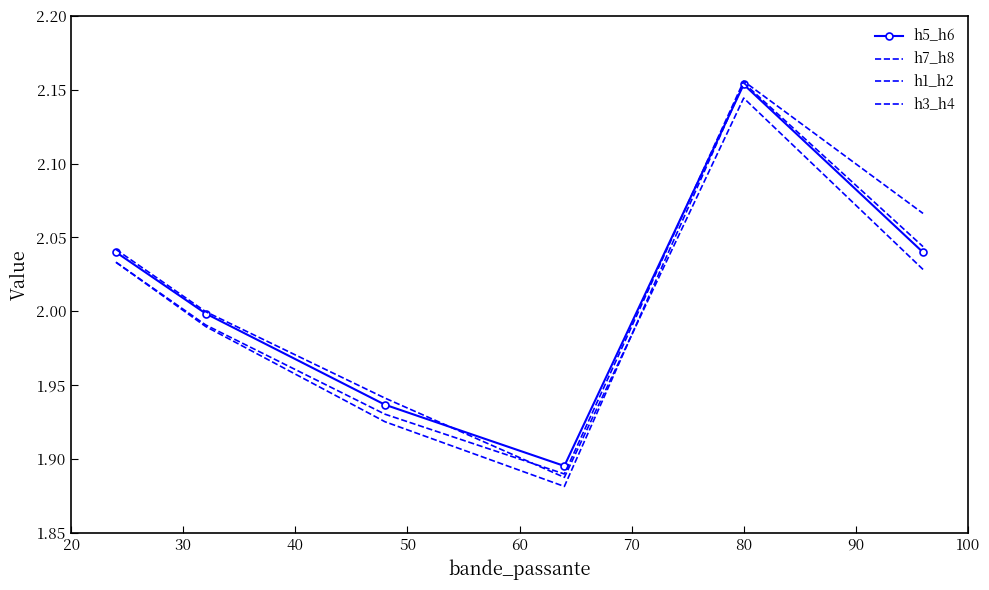

What is the sum of all h3_h4 values?

12.1